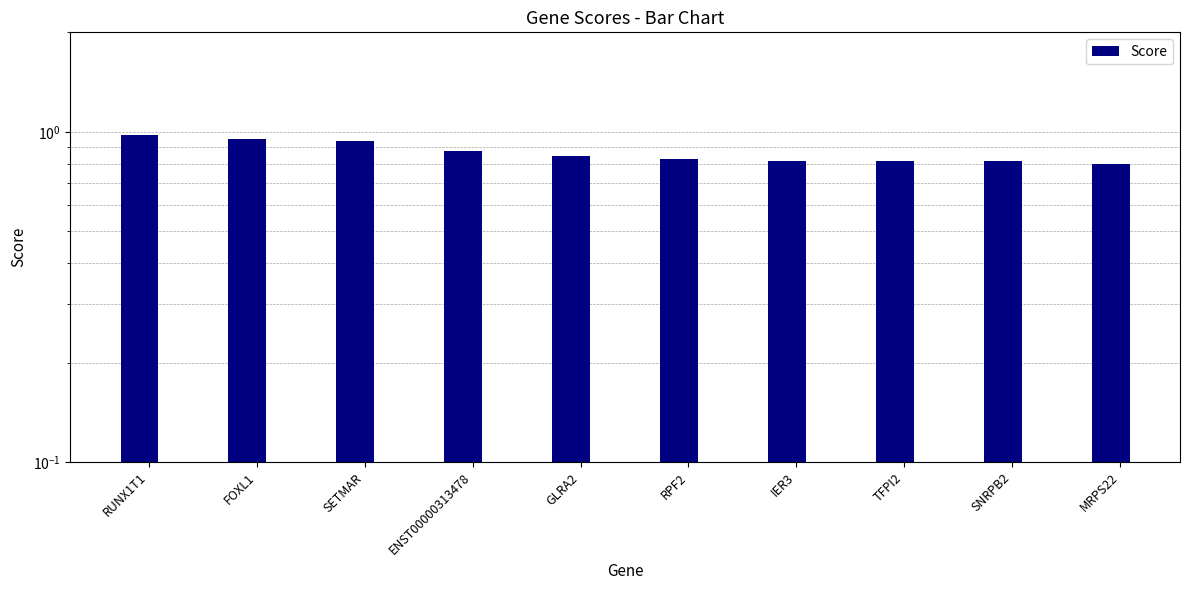

Rank the categories by value from lowest to highest.

MRPS22, SNRPB2, TFPI2, IER3, RPF2, GLRA2, ENST00000313478, SETMAR, FOXL1, RUNX1T1